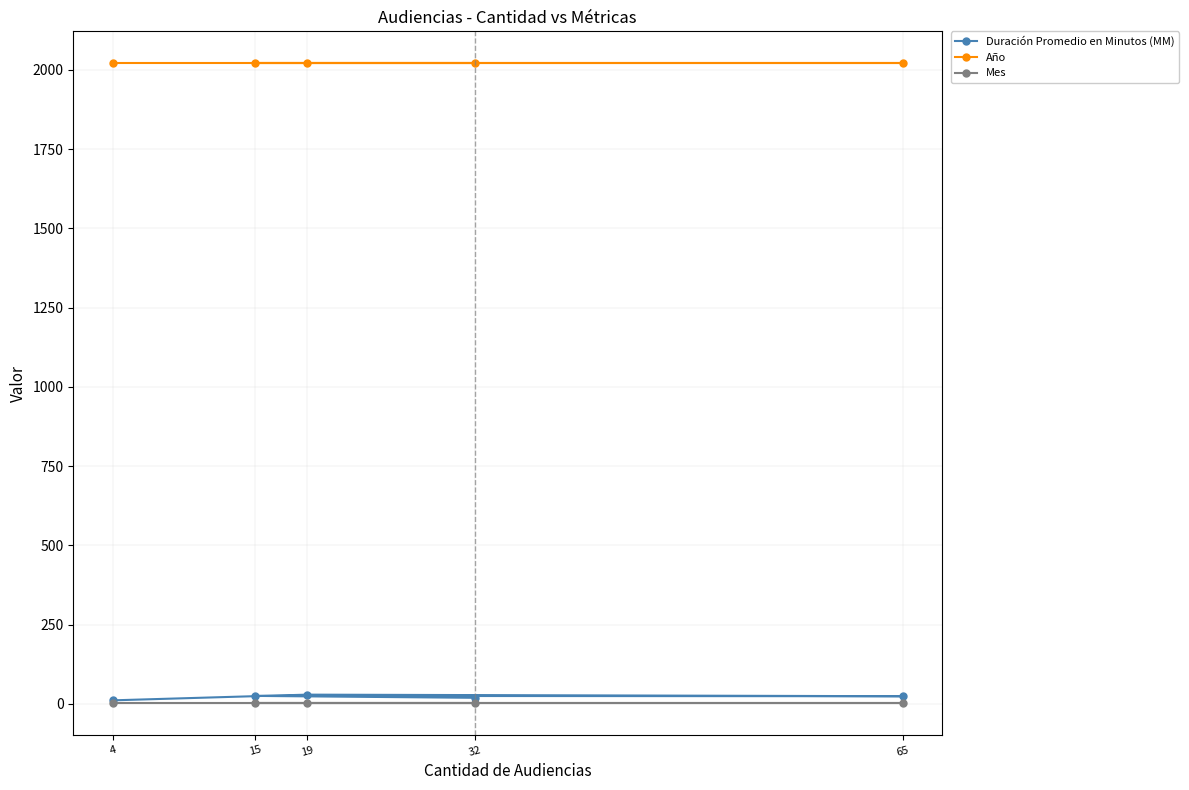

At which label is Duración Promedio en Minutos (MM) closest to 20?

32